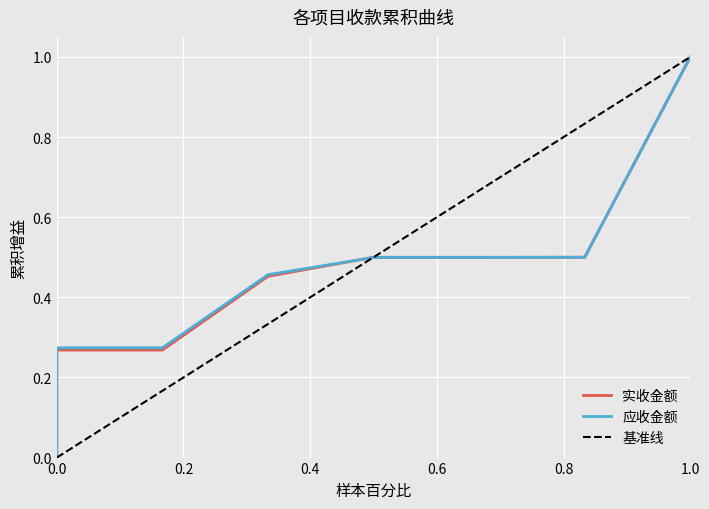

How many intersections are there between 基准线 and 应收金额?

1